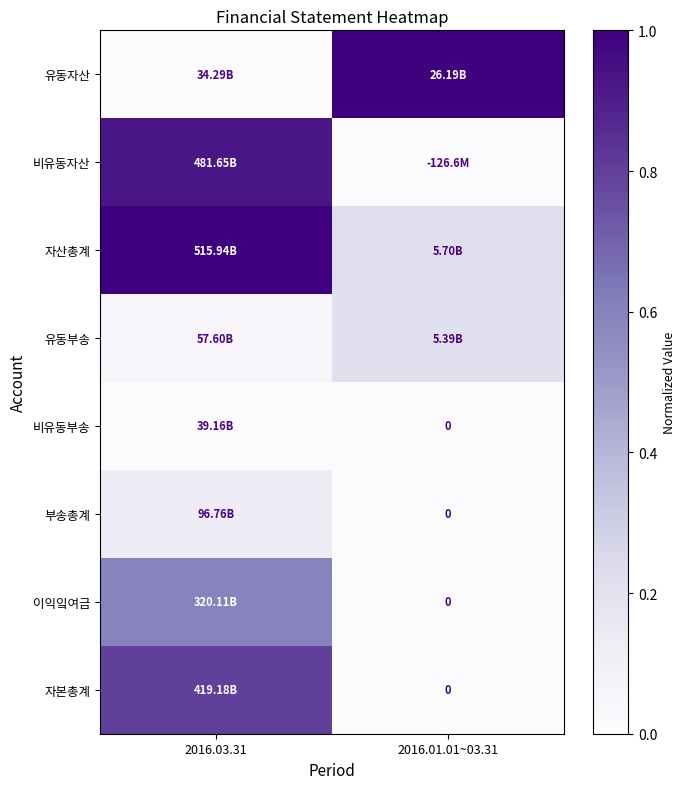

Where is 비유동부송 nearest to the value 0?

2016.01.01~03.31